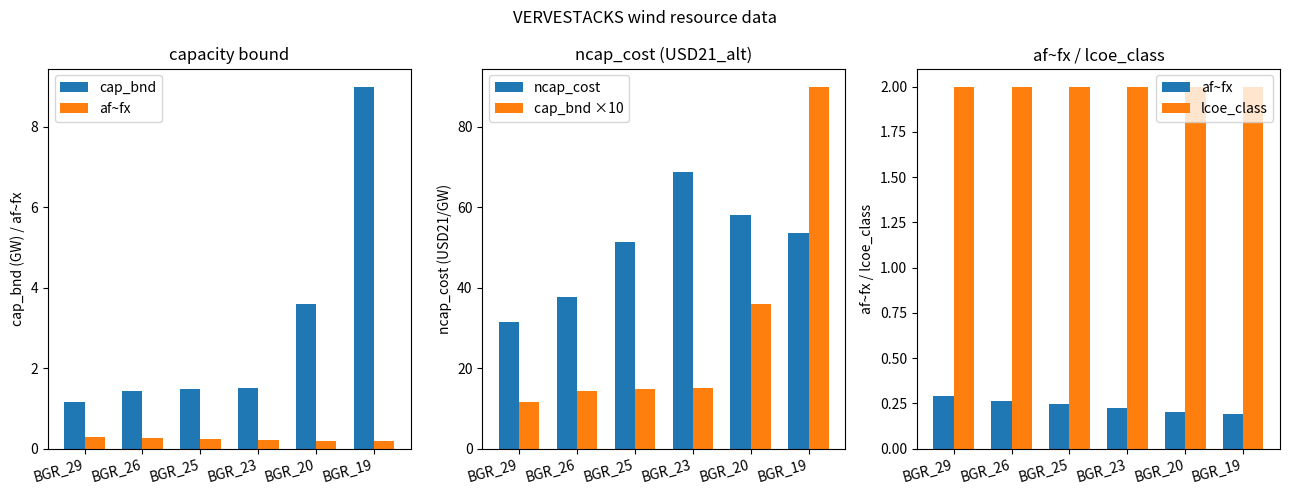

Which series changed the most between BGR_26 and BGR_23?

ncap_cost